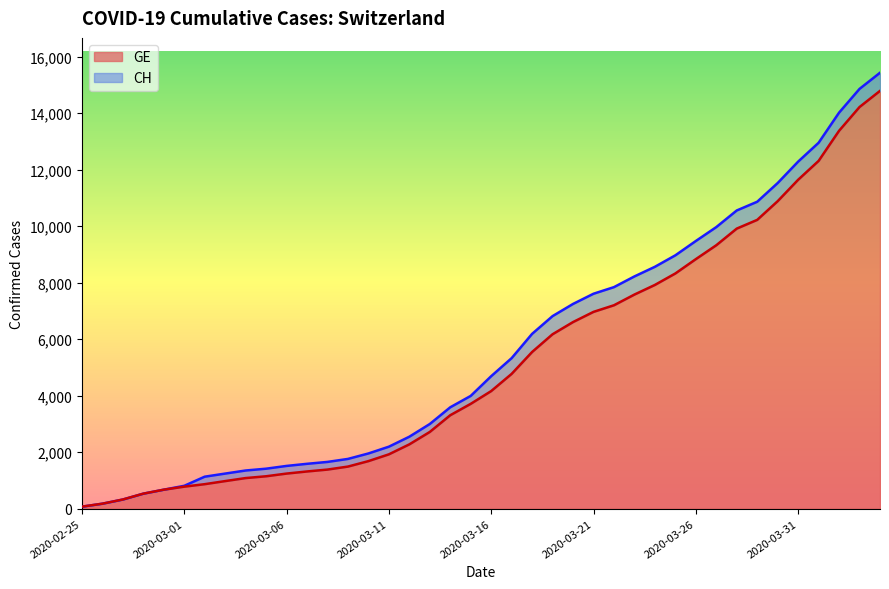

Read the CH value at 2020-03-26, to the nearest 50.

9500